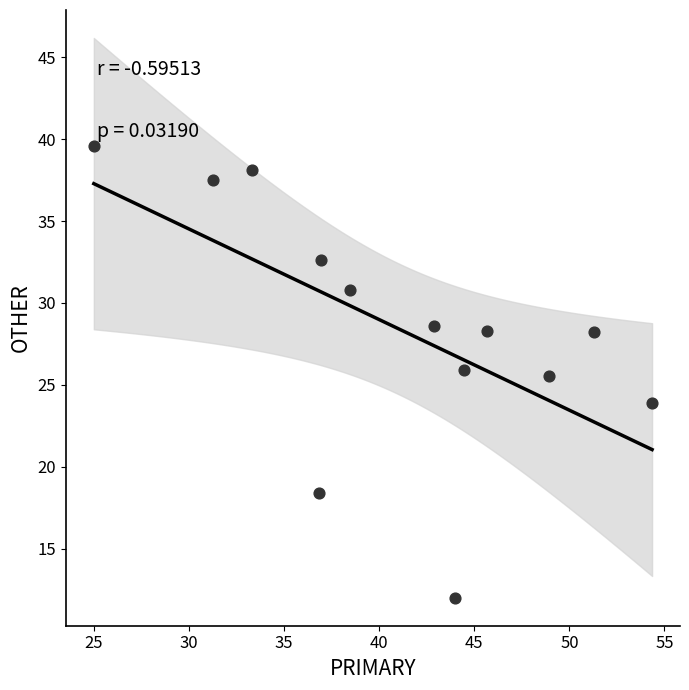

What Y value in the scatter plot is closest to 25?

25.5